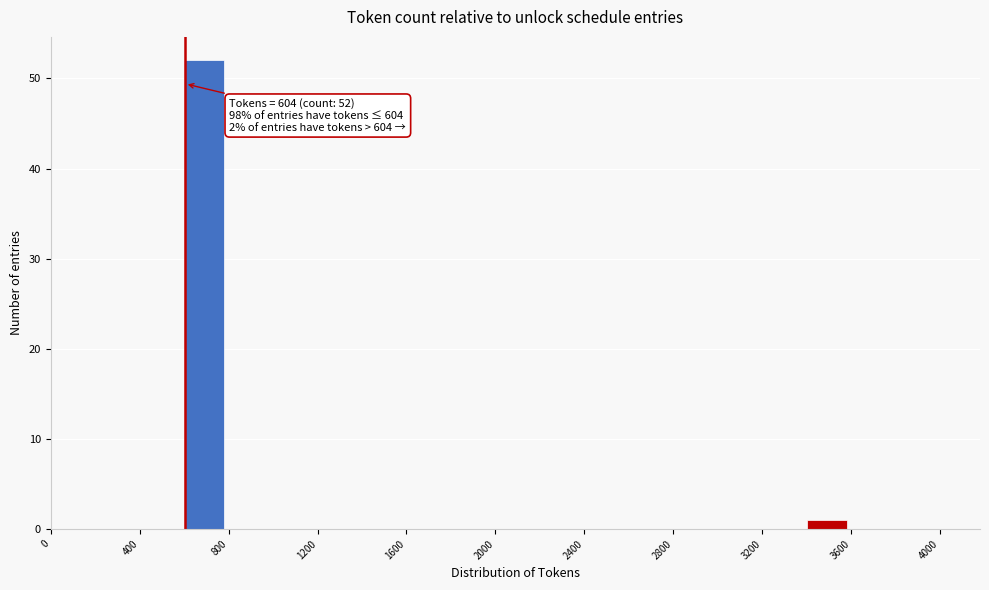

Which range on the x-axis has the tallest bar?

600 to 800